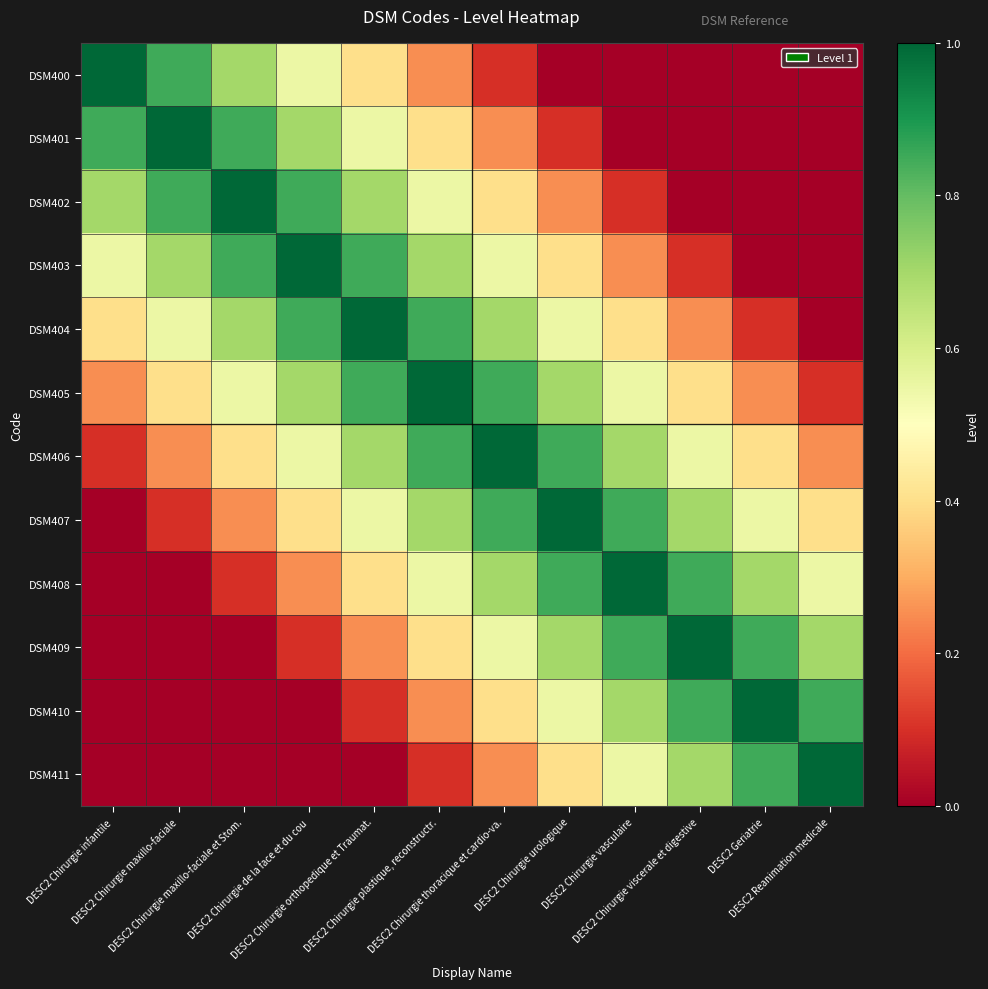

Which category has the lowest value across all series?

DESC2 Chirurgie urologique